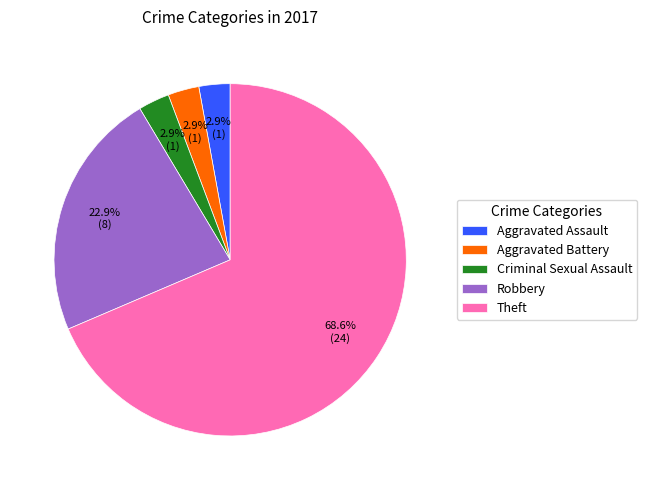

What percentage is the Aggravated Assault slice, to the nearest percent?

3%